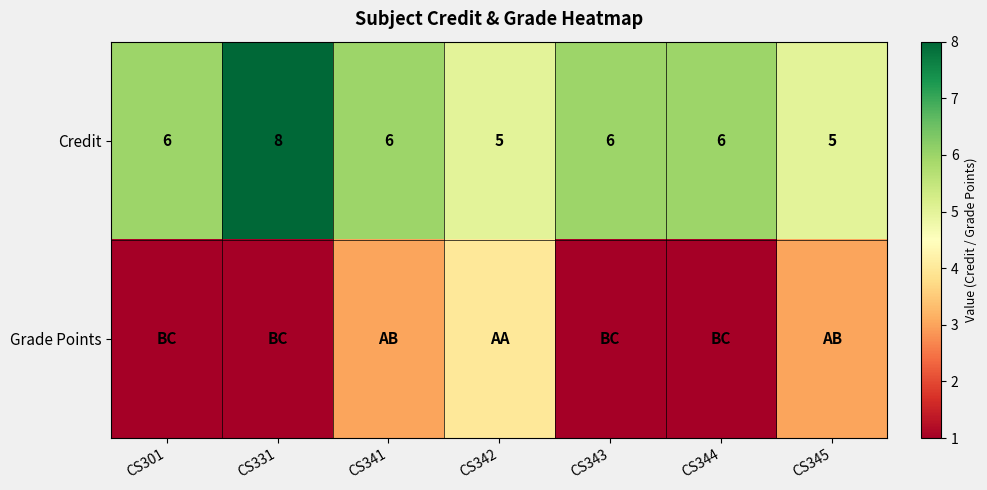

Is it true that Credit equals 5 at CS345?

True